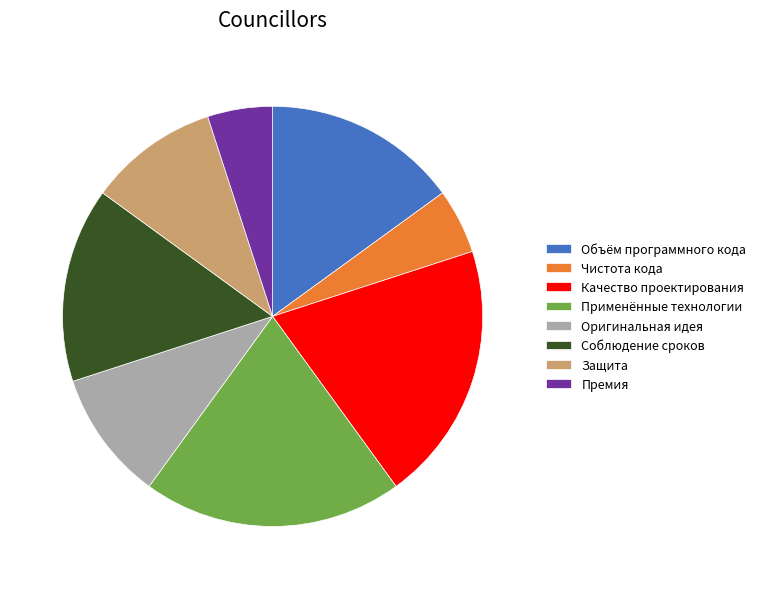

Between Применённые технологии and Соблюдение сроков, which is larger?

Применённые технологии